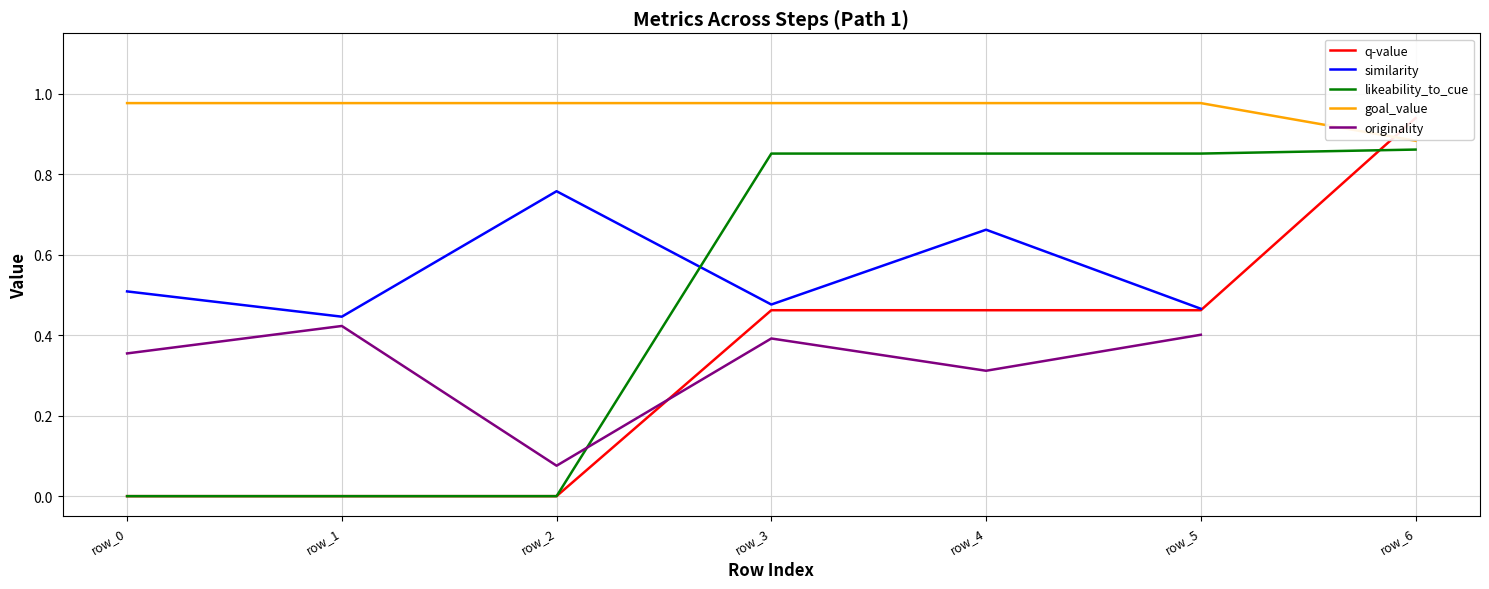

Where is originality nearest to the value 0?

row_2